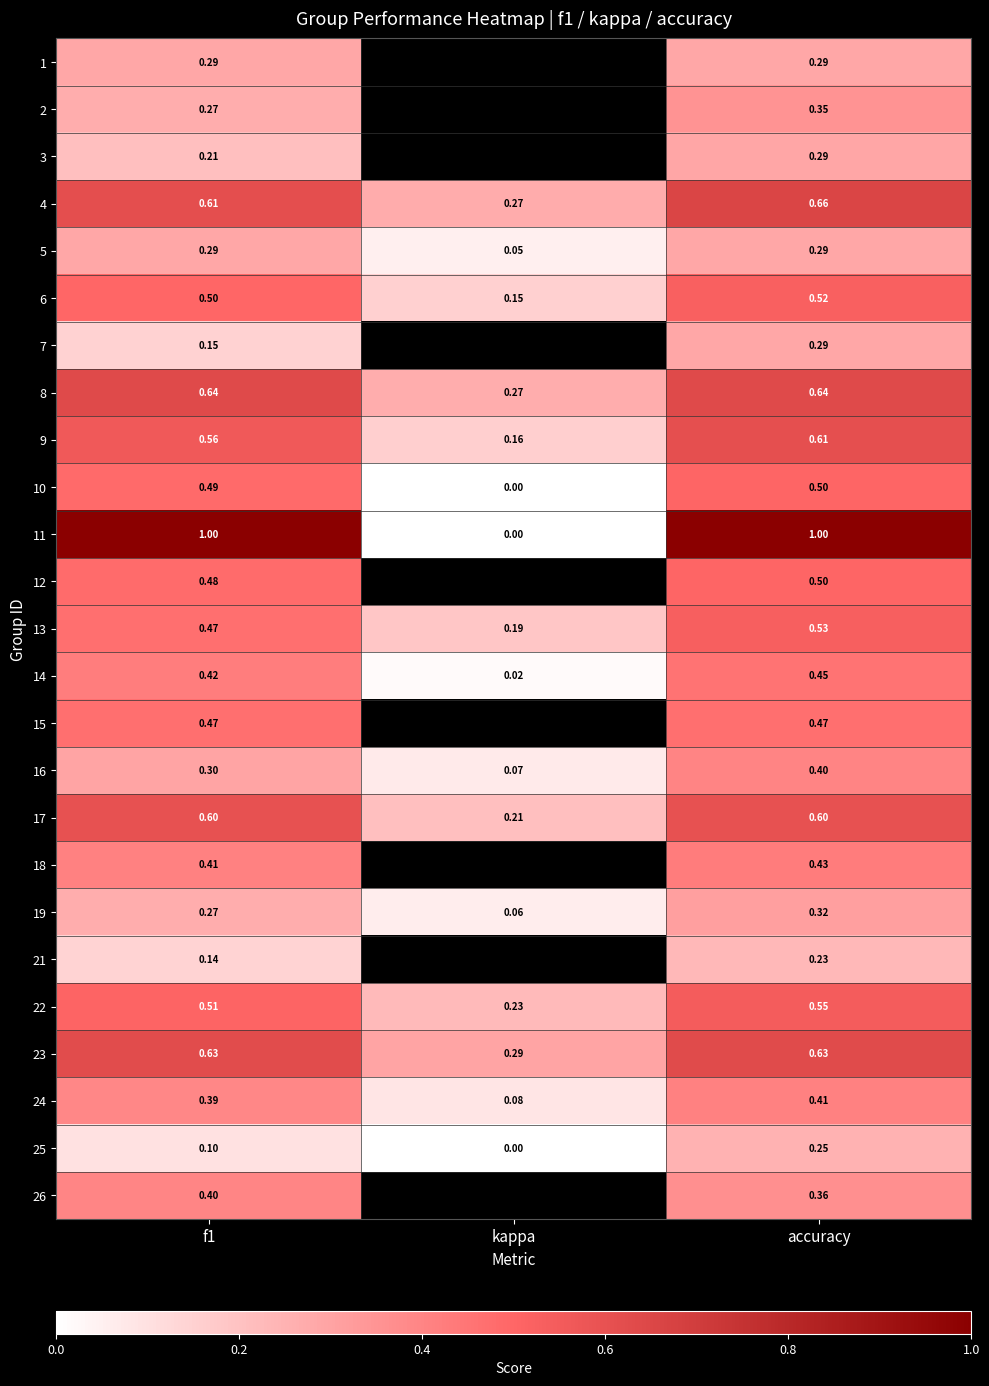

At which label does 21 reach its minimum?

kappa